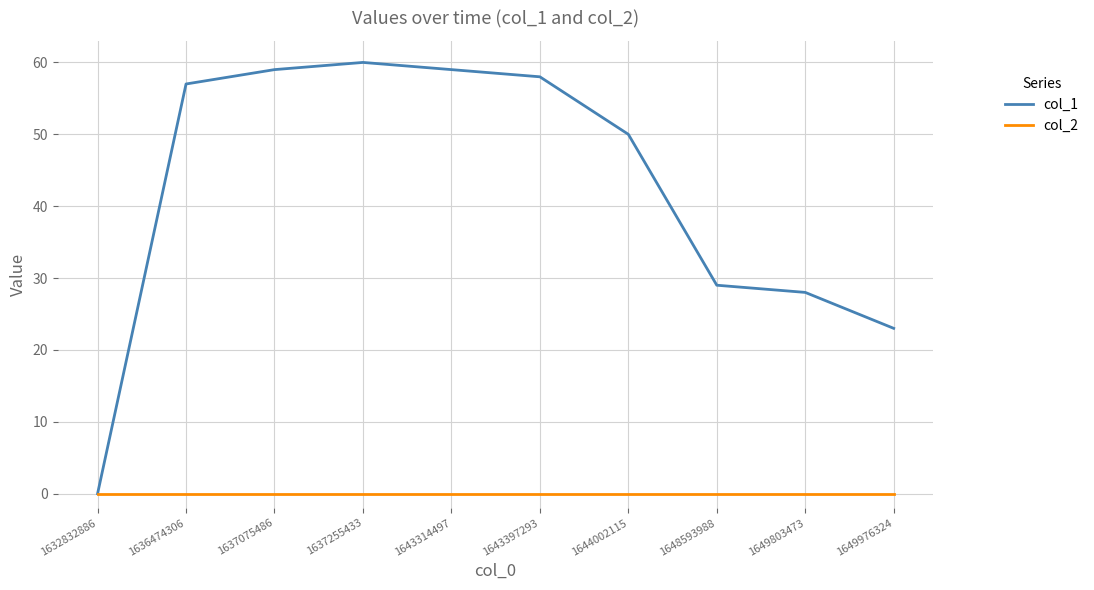

Which series has the widest spread of values?

col_1